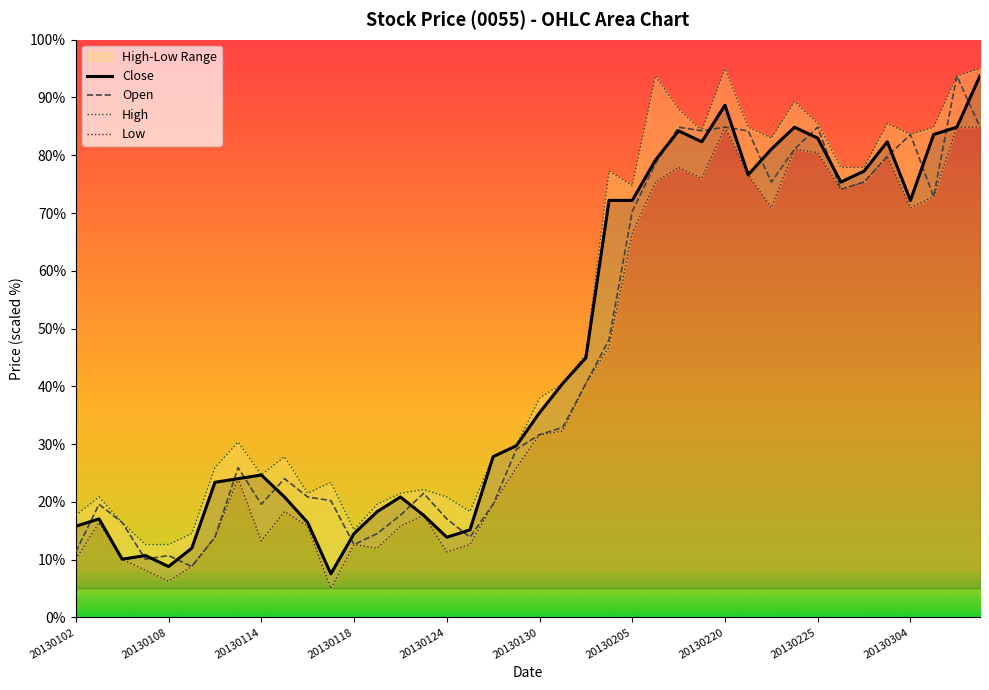

Reading left to right, what are all the values shown in this chart?

Close: 15.8	17.0	10.1	10.7	8.8	12.0	23.4	24.0	24.6	20.8	16.4	7.5	14.5	18.3	20.8	17.7	13.9	15.1	27.8	29.7	35.4	40.5	44.9	72.2	72.2	79.2	84.2	82.3	88.7	76.6	81.1	84.9	83.0	75.4	77.3	82.3	72.2	83.6	84.9	93.7
Open: 11.3	19.6	16.4	10.1	10.7	8.8	13.9	25.9	19.6	24.0	20.8	20.2	12.6	14.5	17.7	21.5	17.0	13.9	19.6	29.1	31.6	32.9	40.5	48.1	70.3	78.5	84.9	84.2	84.9	84.2	75.4	81.1	84.9	74.1	75.4	79.8	83.6	72.8	93.7	84.9
High: 17.7	20.8	16.4	12.6	12.6	14.5	25.9	30.4	24.6	27.8	21.5	23.4	15.1	19.6	21.5	22.1	20.8	18.3	27.8	29.7	38.0	40.5	45.6	77.3	74.7	93.7	88.0	84.2	95.0	84.9	83.0	89.3	85.5	77.9	77.9	85.5	83.6	84.9	93.7	95.0
Low: 10.1	16.4	10.1	8.2	6.3	8.8	13.9	24.0	13.2	18.3	15.8	5.0	12.6	12.0	15.8	17.7	11.3	12.6	19.6	25.9	31.6	32.3	40.5	46.8	66.5	75.4	77.9	76.0	84.9	76.6	70.9	81.1	80.4	74.1	75.4	79.8	70.9	72.8	84.9	84.9